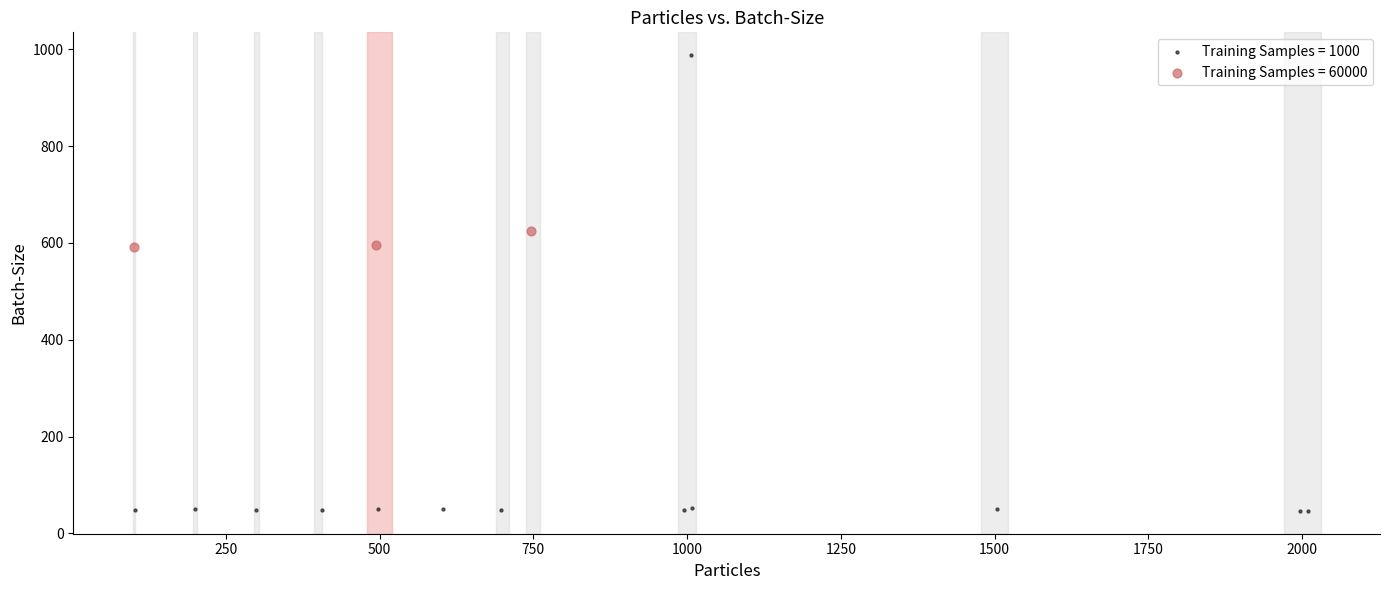

Which series reaches the maximum Y coordinate?

Training Samples = 1000